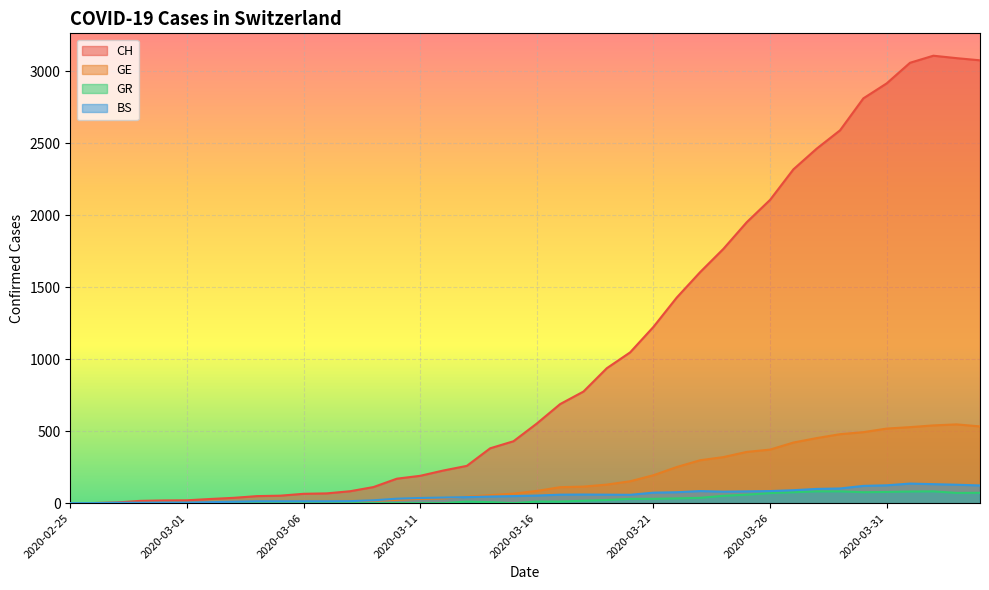

What is the difference between the highest and lowest values at 2020-03-19?

915